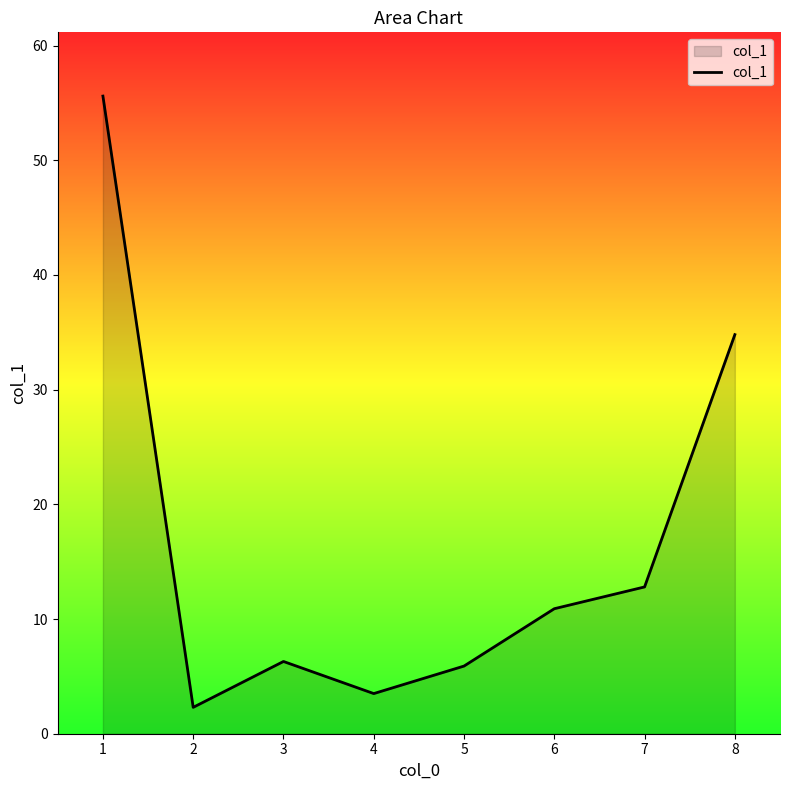

Which category has the highest value across all series?

1